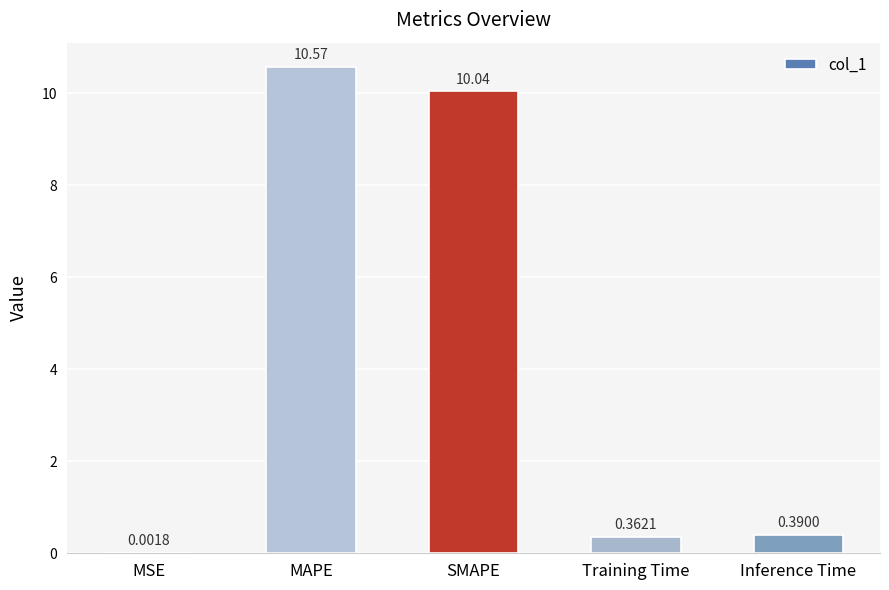

True or false: the data shows 10.0 at SMAPE.

True